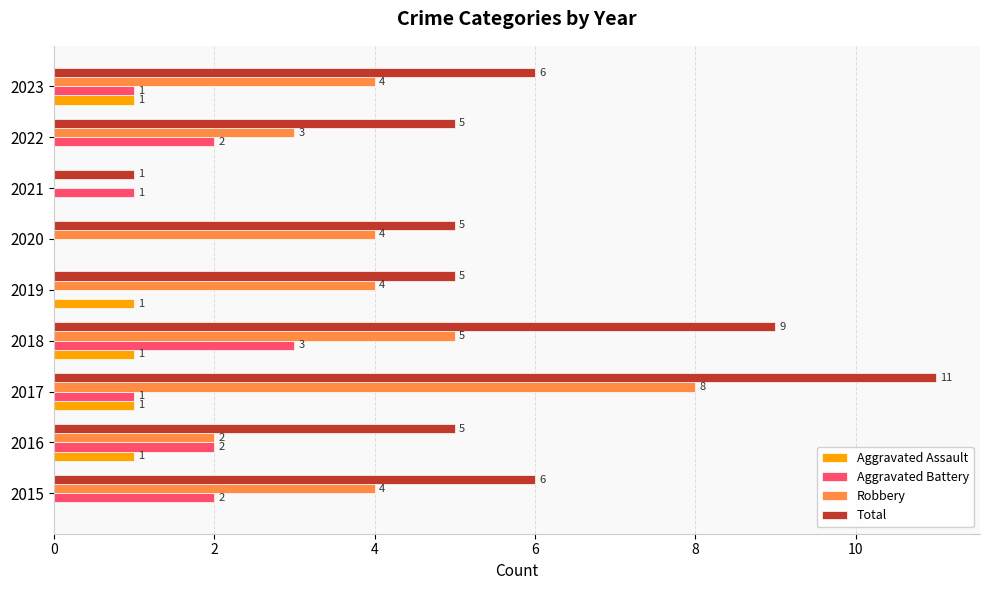

Between 2019 and 2022, which series saw the biggest shift?

Aggravated Battery